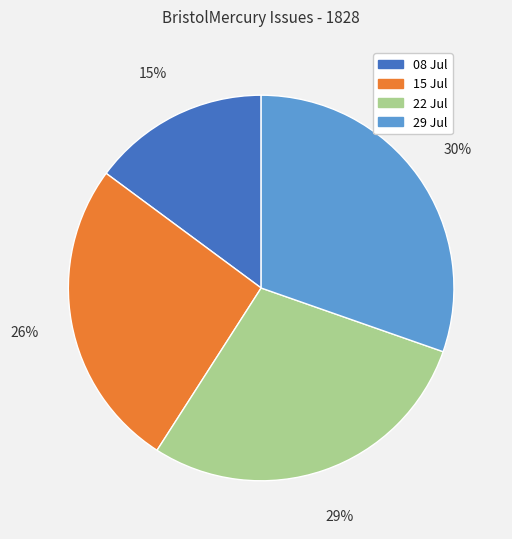

Is there a majority slice in this chart?

No